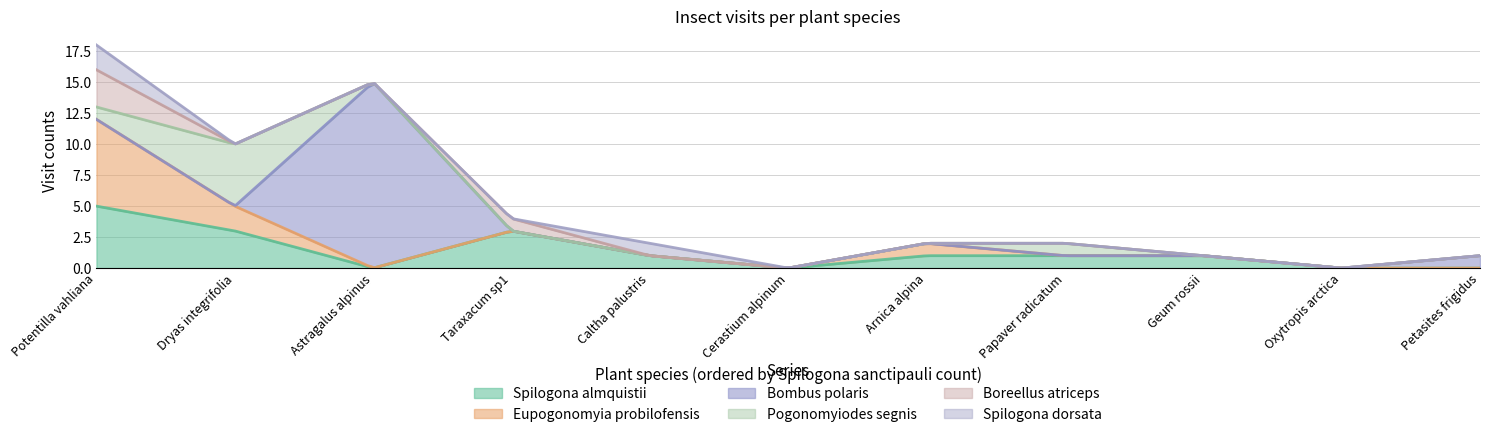

Count the number of categories in the chart.

11